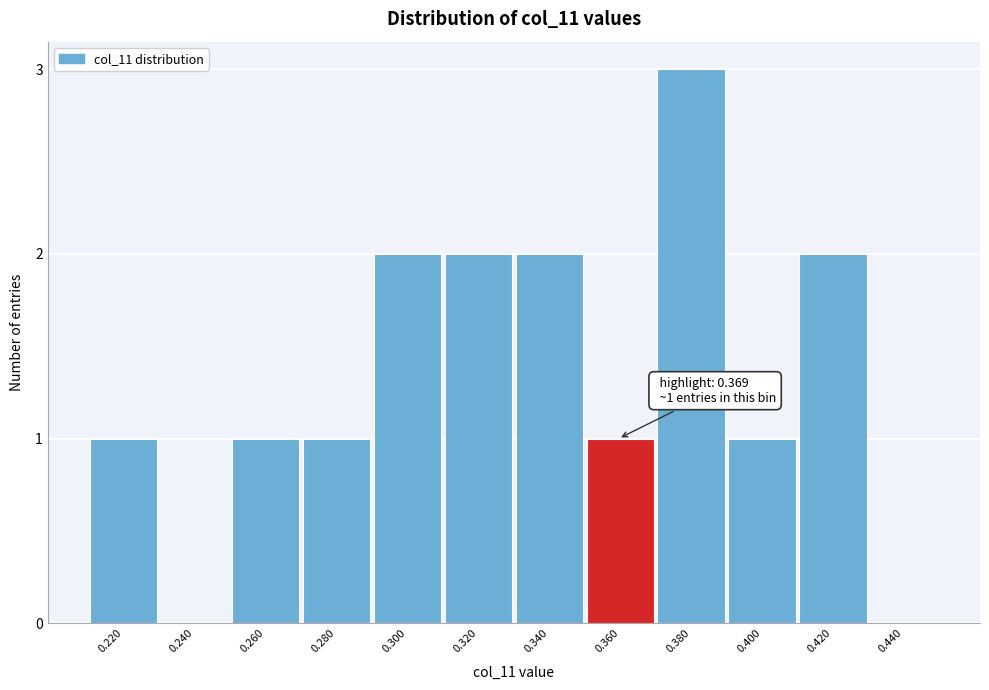

Reading left to right, transcribe all the data shown in this chart.

0.220=1	0.240=0	0.260=1	0.280=1	0.300=2	0.320=2	0.340=2	0.360=1	0.380=3	0.400=1	0.420=2	0.440=0